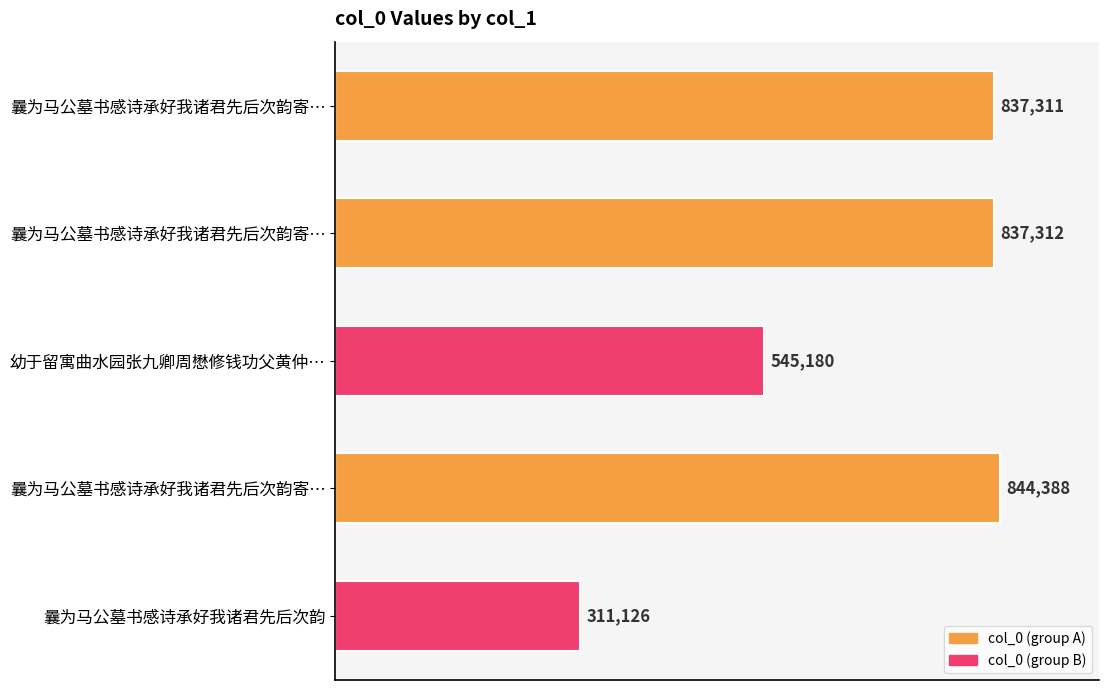

How many categories are shown in the chart?

5